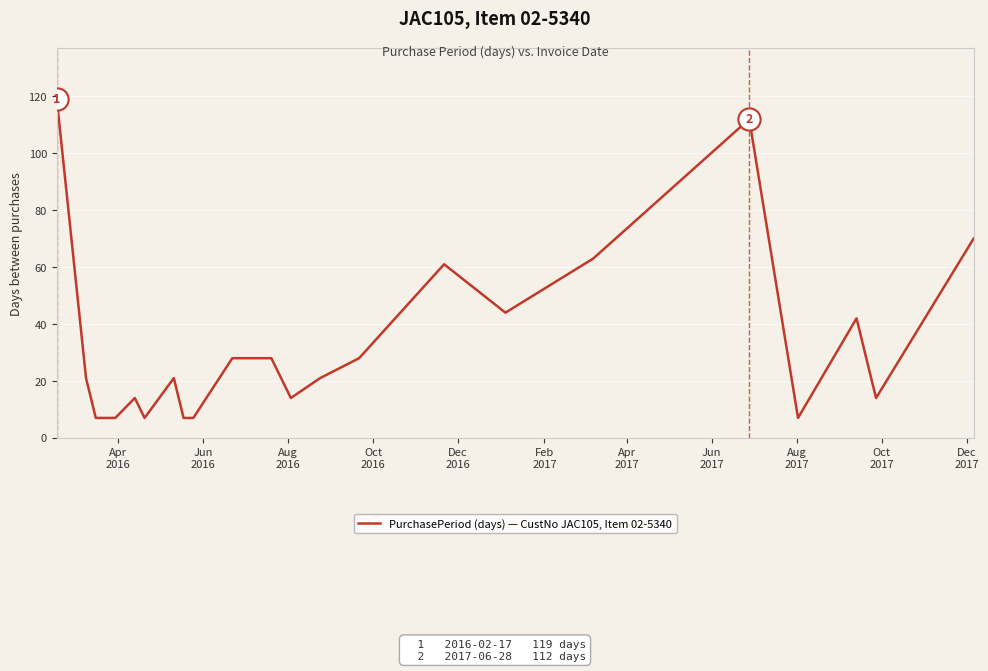

What is the greatest value displayed?

119